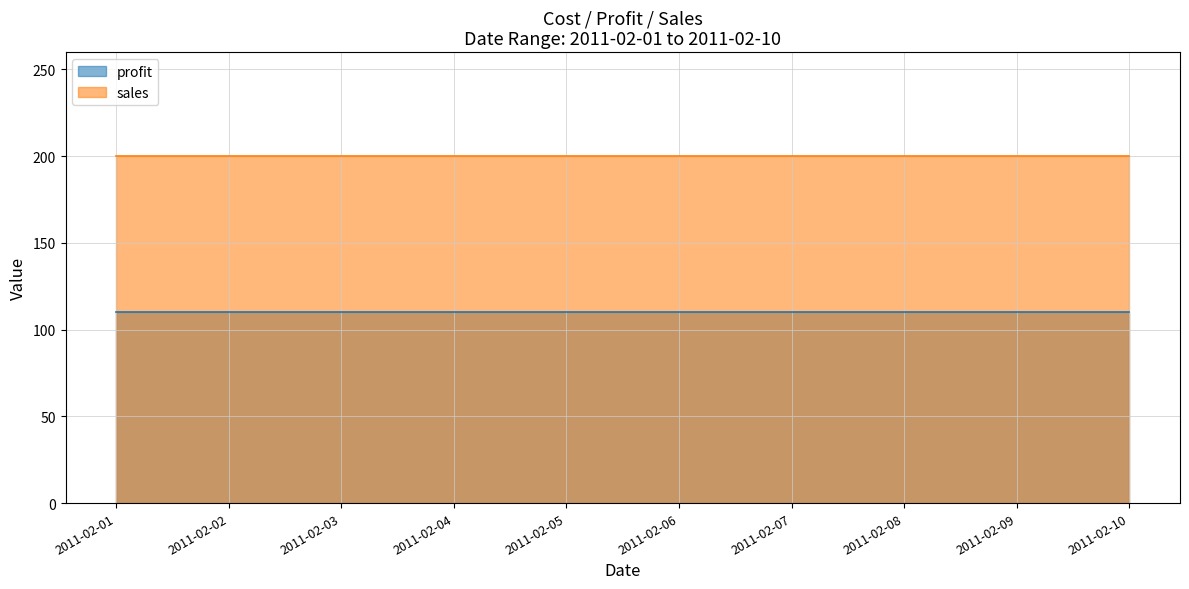

List the labels in order of sales value, smallest first.

2011-02-01, 2011-02-02, 2011-02-03, 2011-02-04, 2011-02-05, 2011-02-06, 2011-02-07, 2011-02-08, 2011-02-09, 2011-02-10